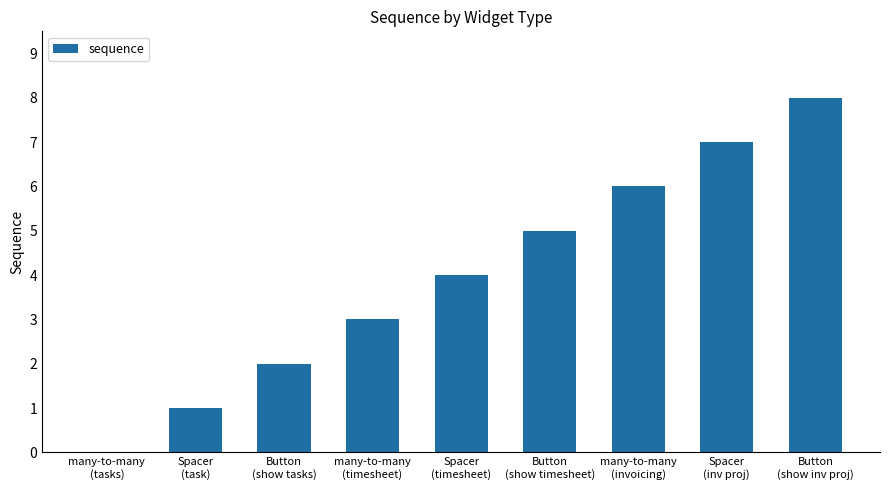

What is the greatest value displayed?

8